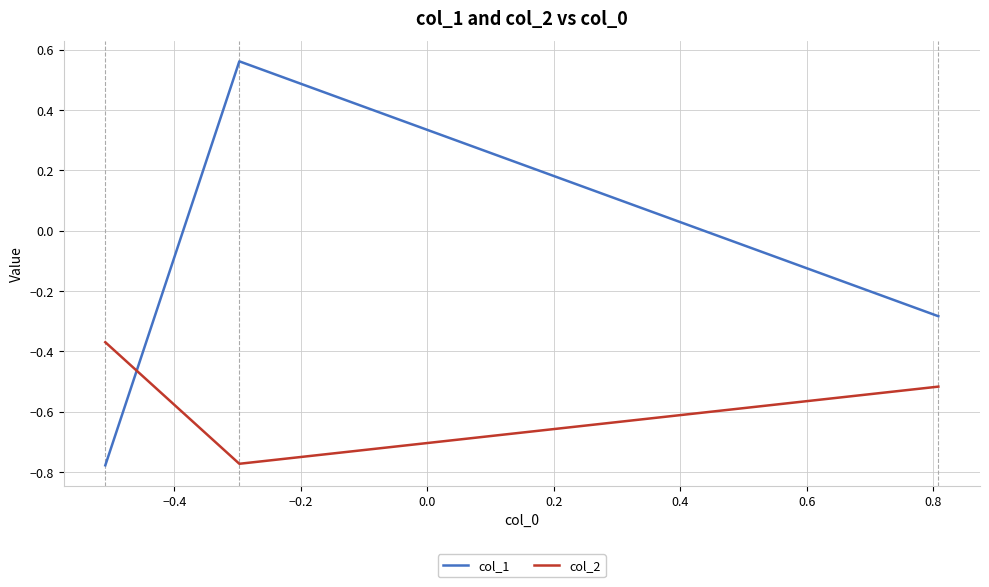

Which series has the largest total across all categories?

col_1